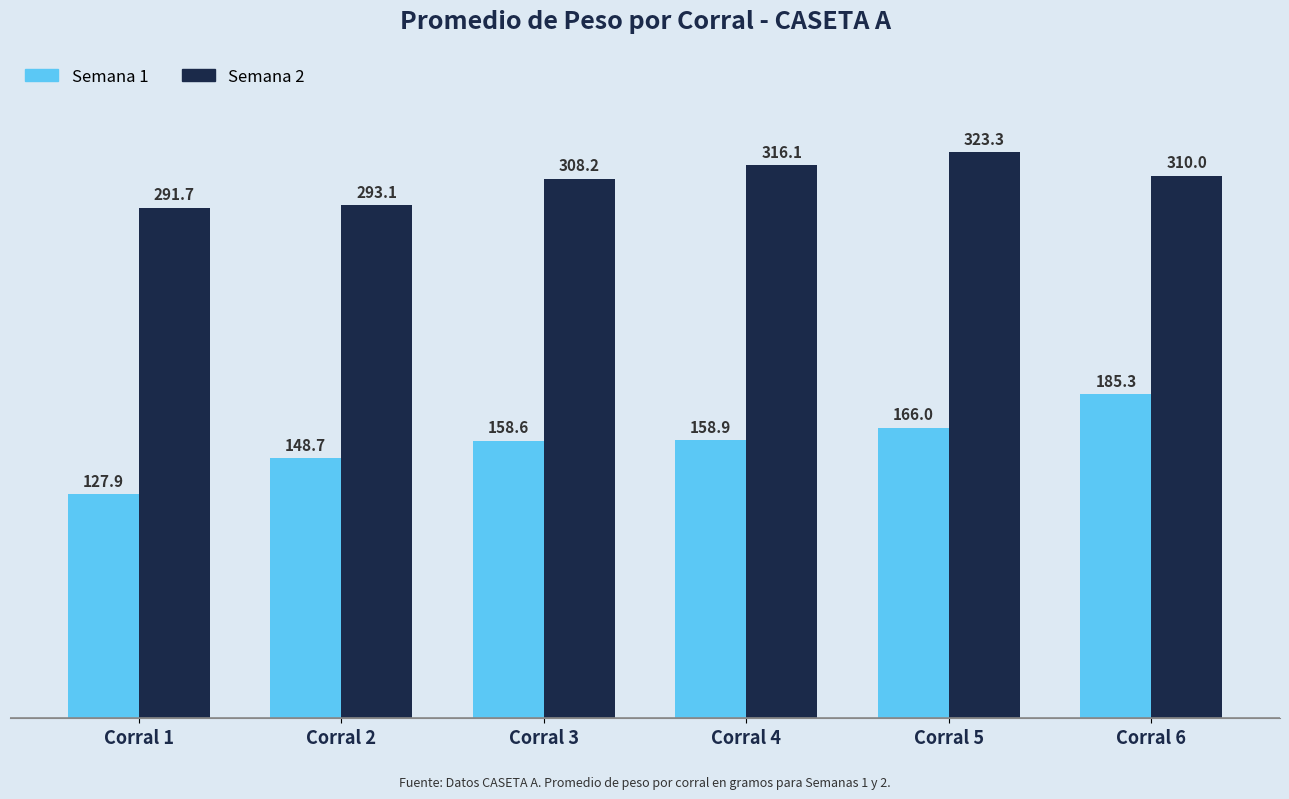

Reading left to right, what are all the values shown in this chart?

Semana 1: 127.9	148.7	158.6	158.9	166.0	185.3
Semana 2: 291.7	293.1	308.2	316.1	323.3	310.0